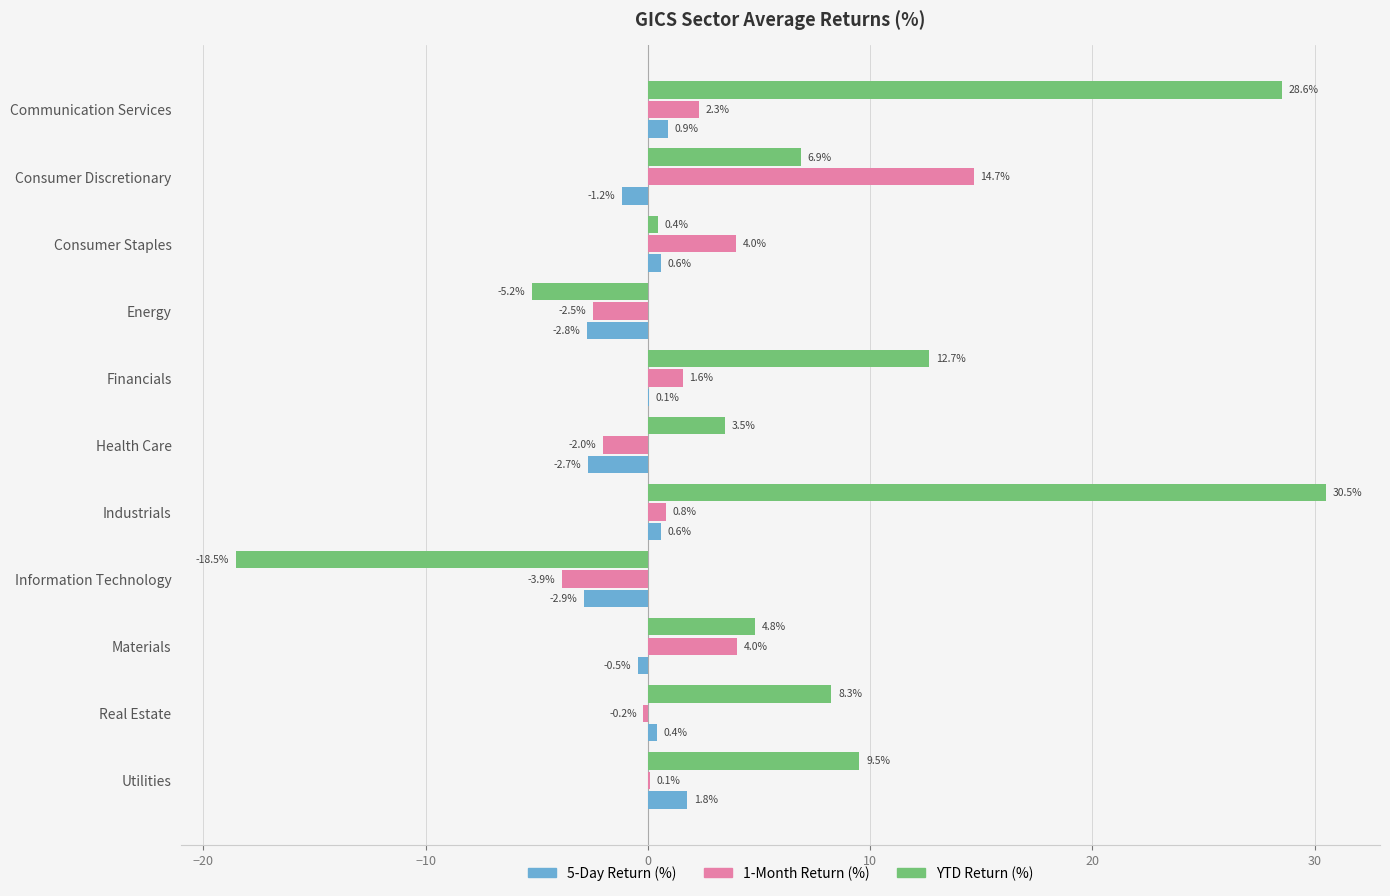

What is the greatest value displayed?

30.5